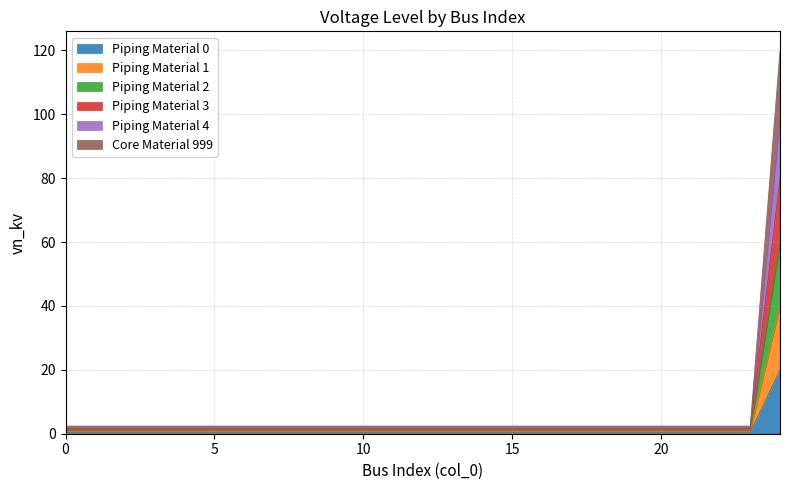

True or false: Piping Material 0 and Piping Material 4 cross at least once.

False